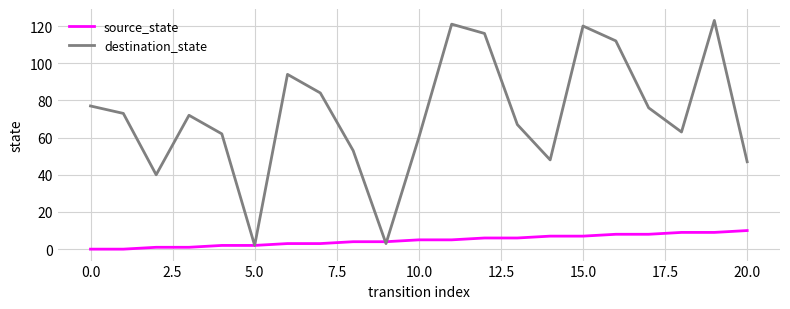

Which series has the largest total across all categories?

destination_state